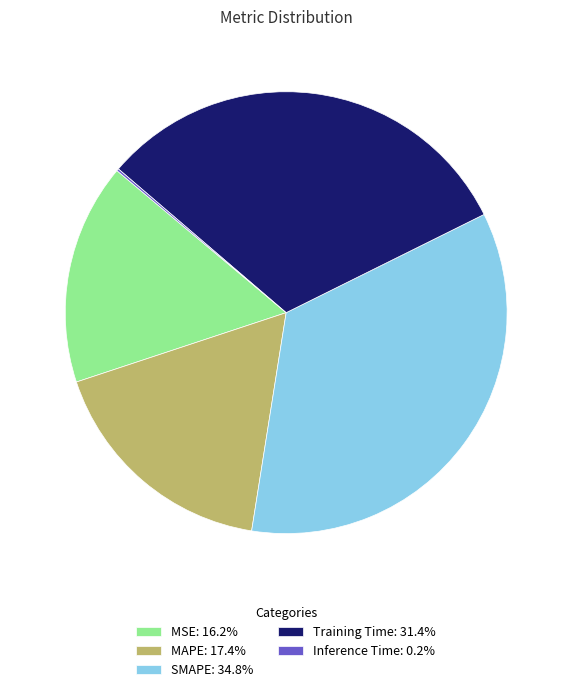

What is the ratio of the value at MSE: 16.2% to the value at Training Time: 31.4%?

0.5